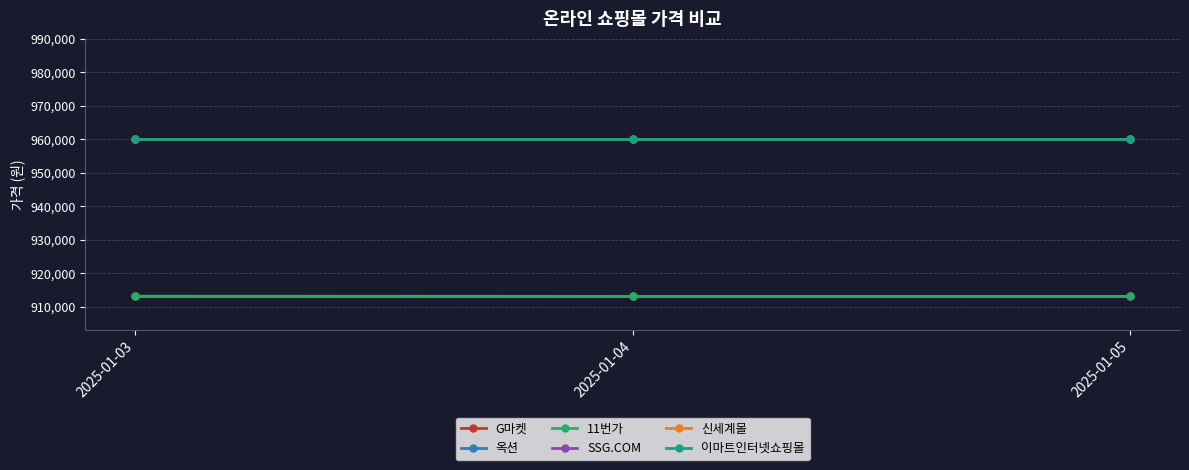

True or false: 11번가 has a value of 913140 at 2025-01-03.

True